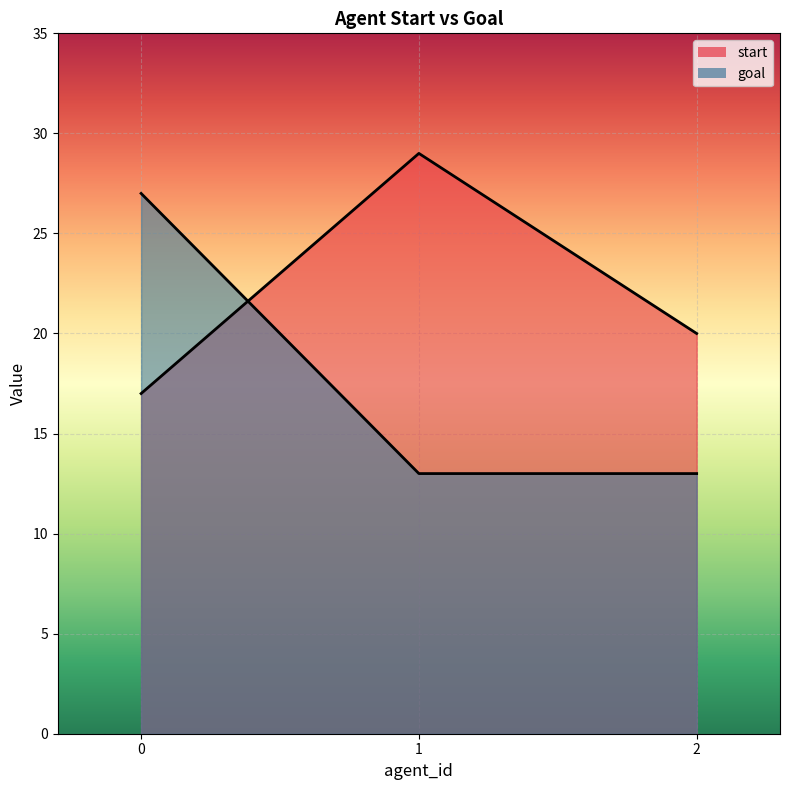

List the series in order of their peak value, lowest first.

goal, start